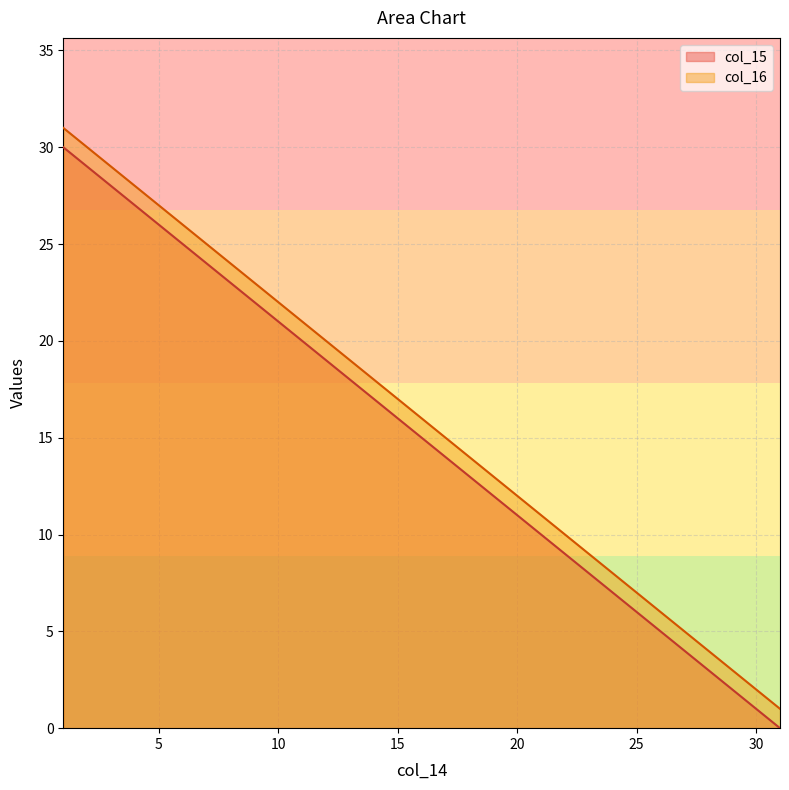

At which label does col_16 reach its minimum?

31